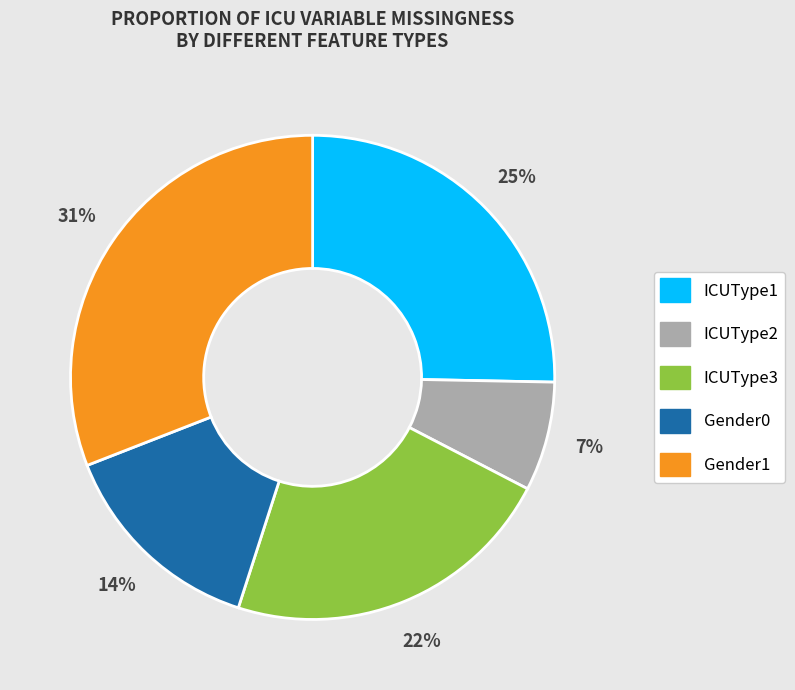

Rank the categories by value from lowest to highest.

ICUType2, Gender0, ICUType3, ICUType1, Gender1